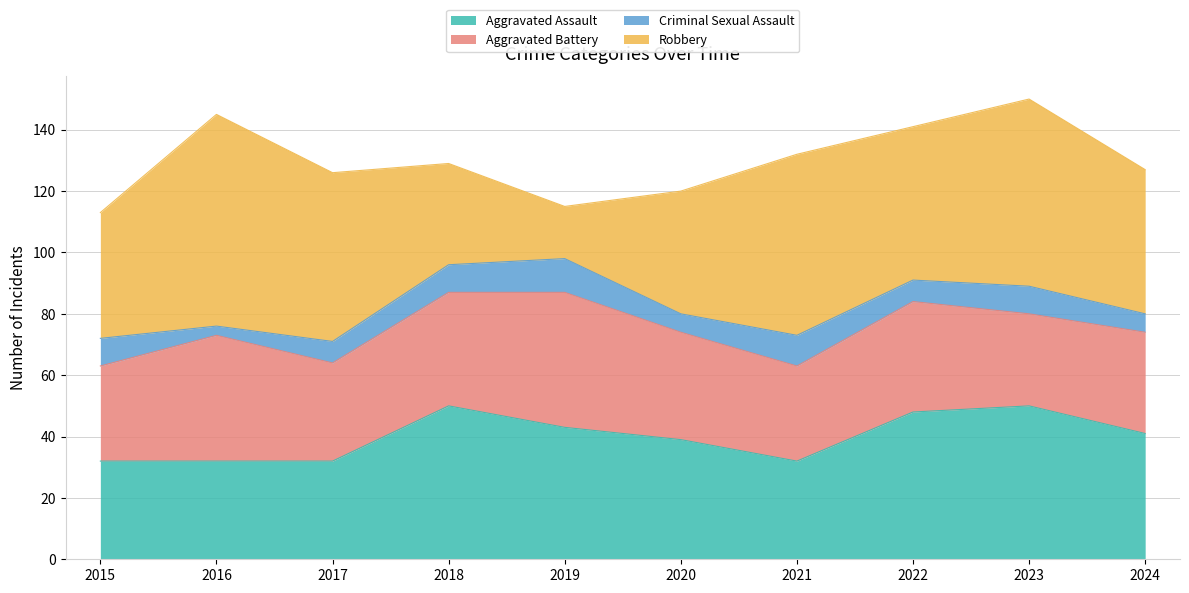

How many lines are shown in the chart?

4